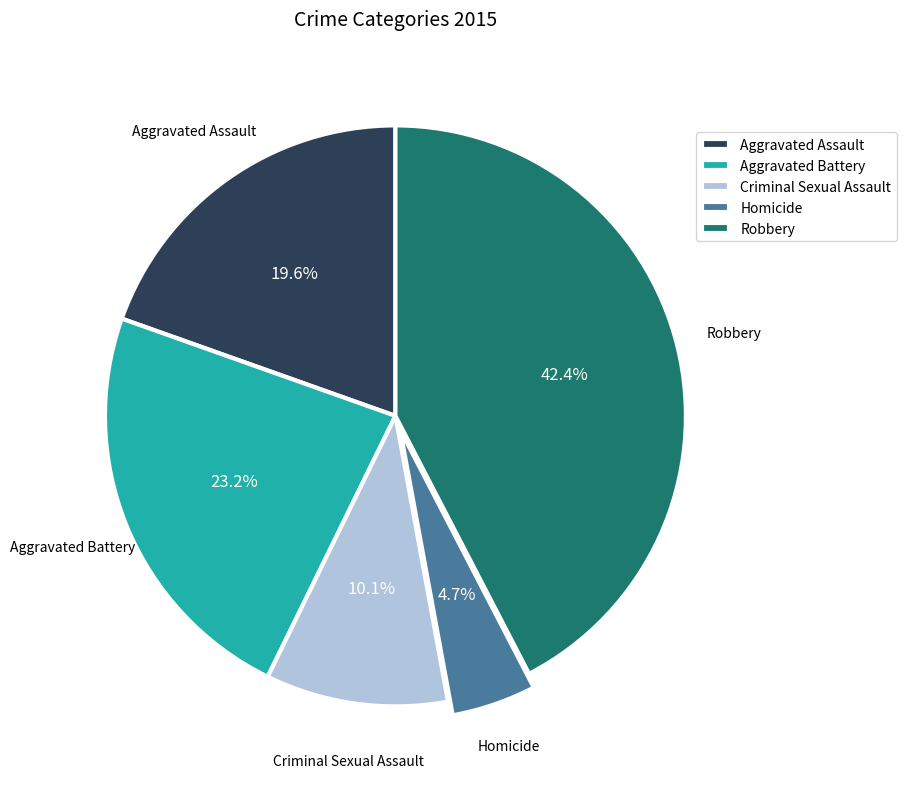

To the nearest percent, what is the difference between the largest and smallest slice percentages?

38%